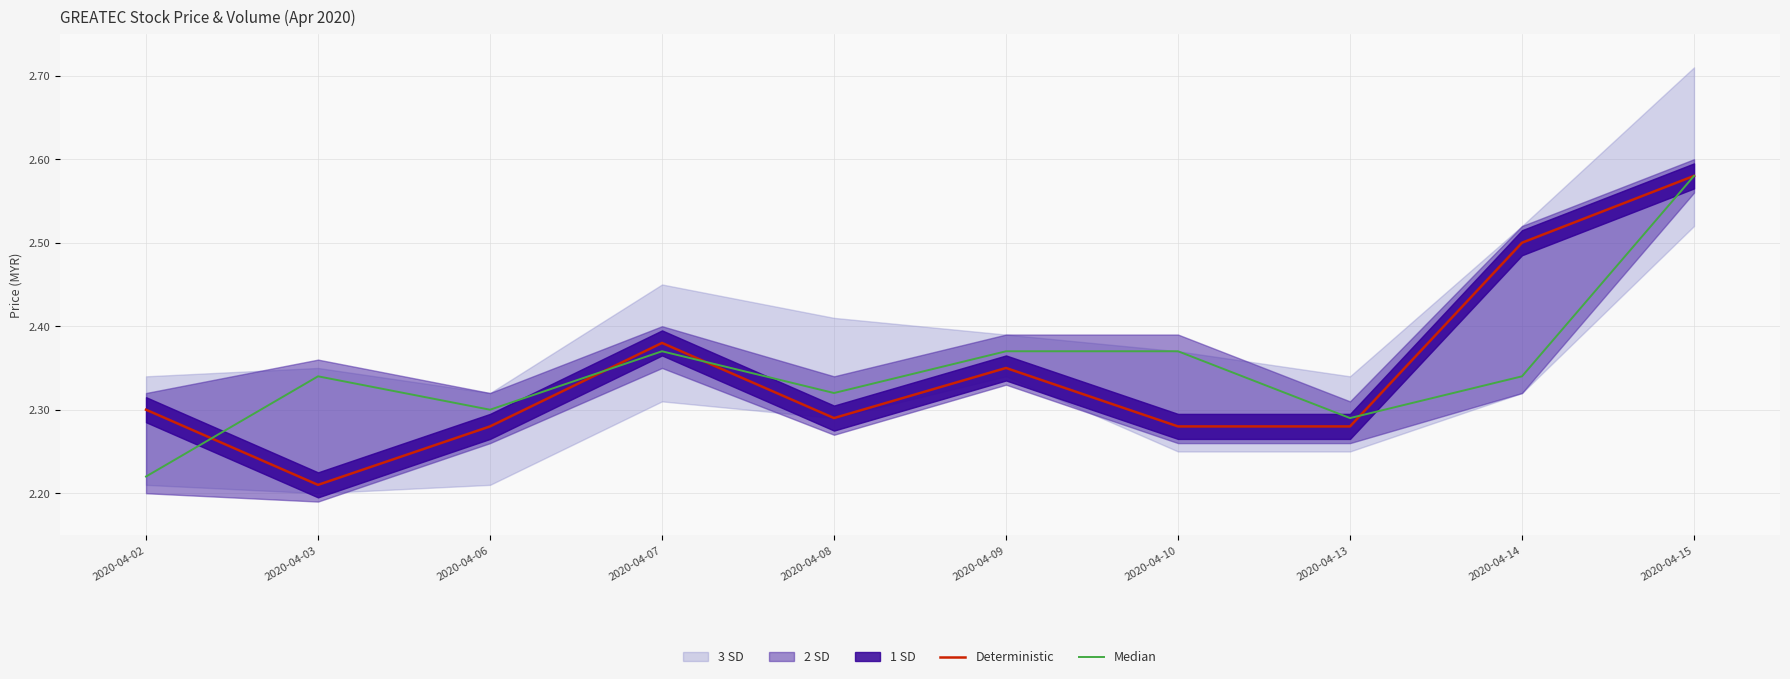

At how many categories does at least one series exceed 2?

10